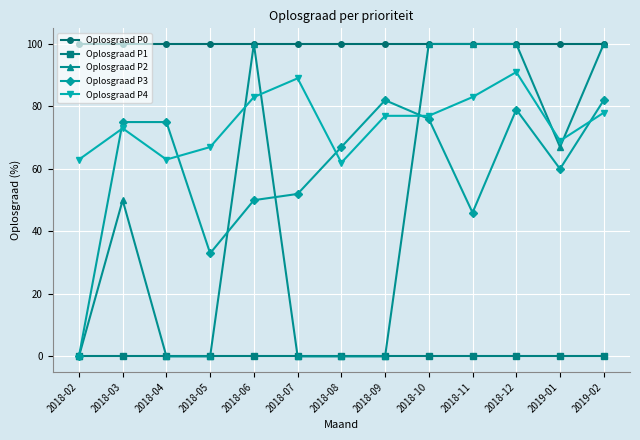

Does the chart display data point markers on the line(s)?

Yes